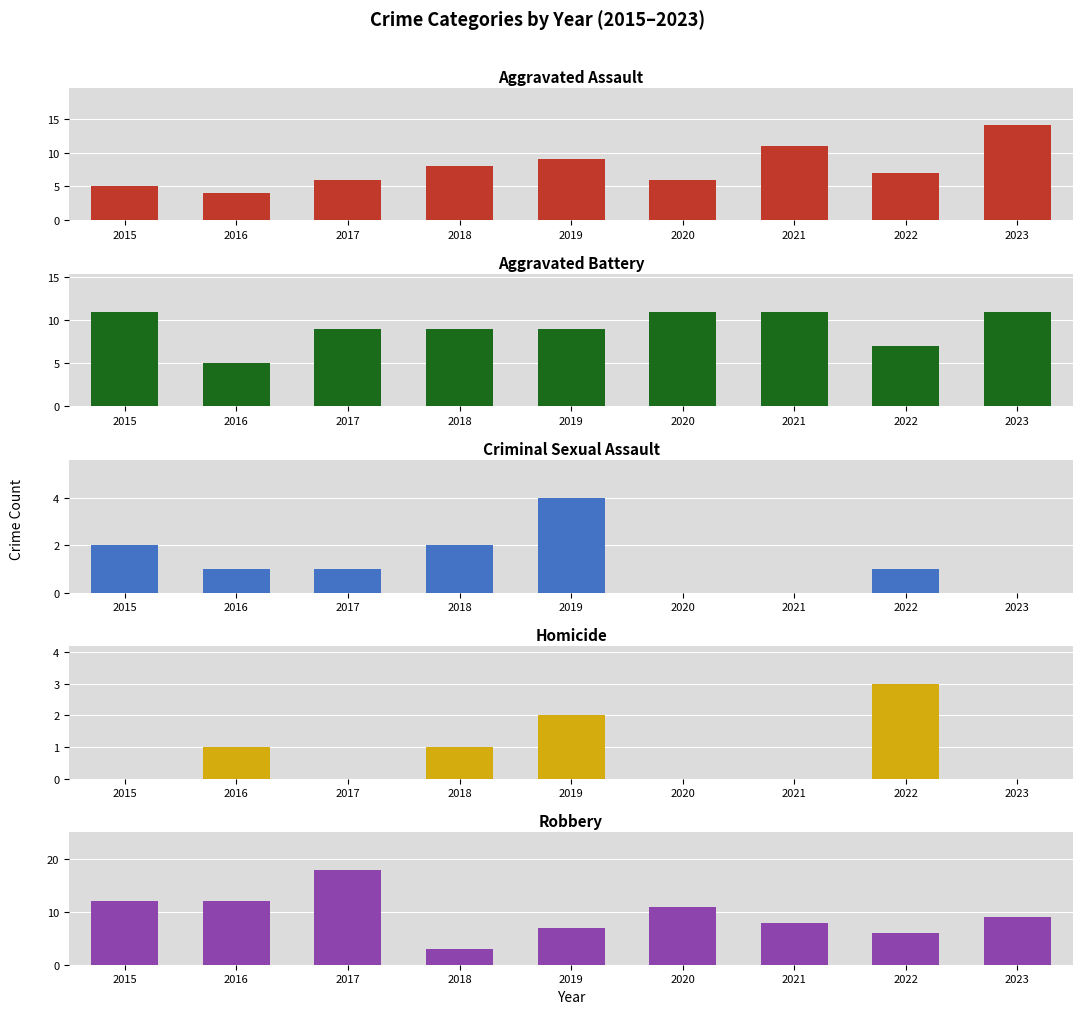

Reading left to right, extract all data points from this chart.

Aggravated Assault: 5	4	6	8	9	6	11	7	14
Aggravated Battery: 11	5	9	9	9	11	11	7	11
Criminal Sexual Assault: 2	1	1	2	4	0	0	1	0
Homicide: 0	1	0	1	2	0	0	3	0
Robbery: 12	12	18	3	7	11	8	6	9